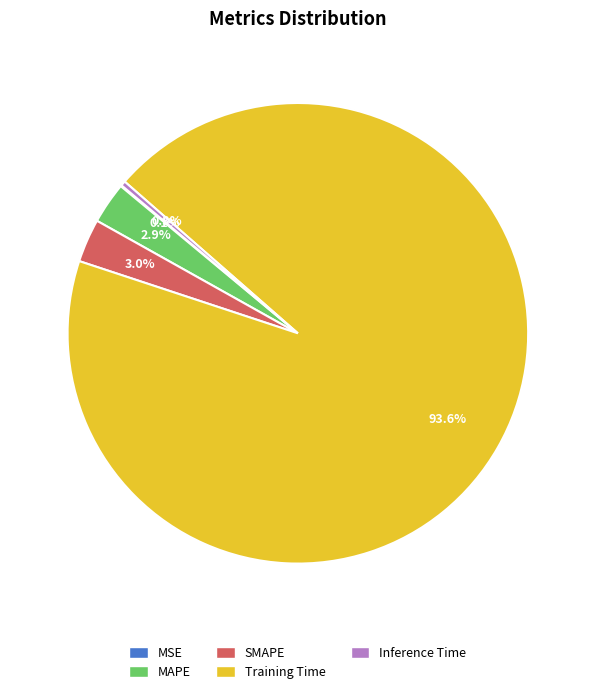

Between Training Time and Inference Time, which is larger?

Training Time